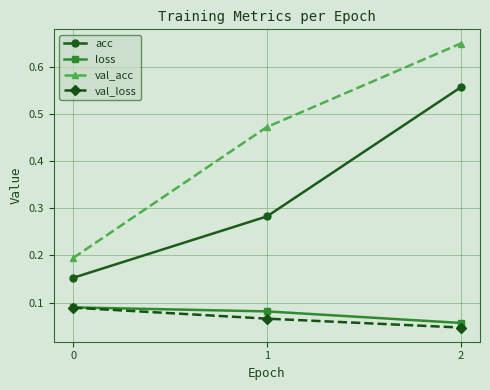

Between 0 and 2, which series saw the biggest shift?

val_acc